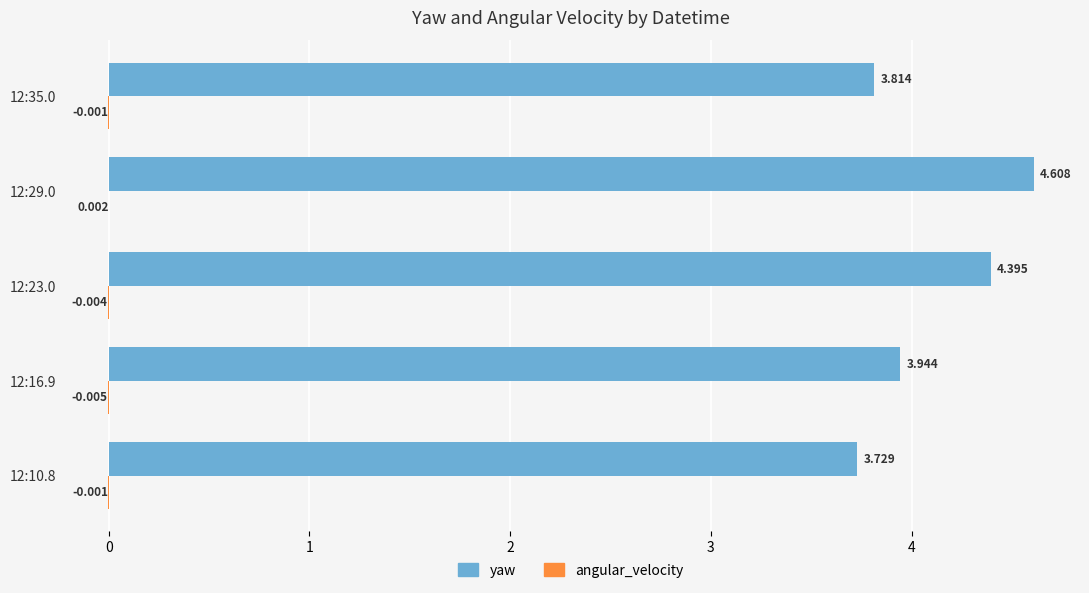

Between 12:10.8 and 12:29.0, which series saw the biggest shift?

yaw